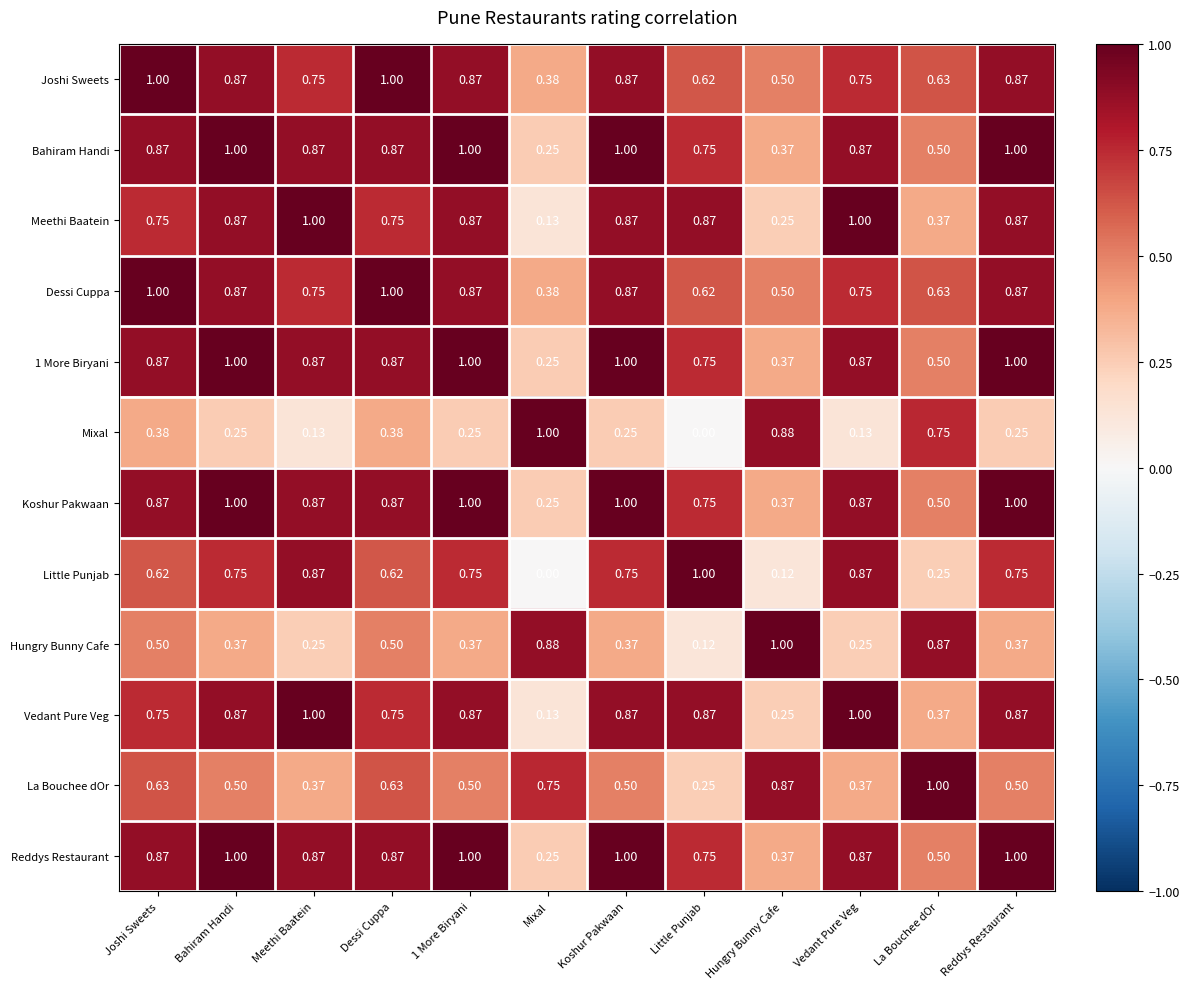

Which category has the highest value in the Hungry Bunny Cafe series?

Hungry Bunny Cafe